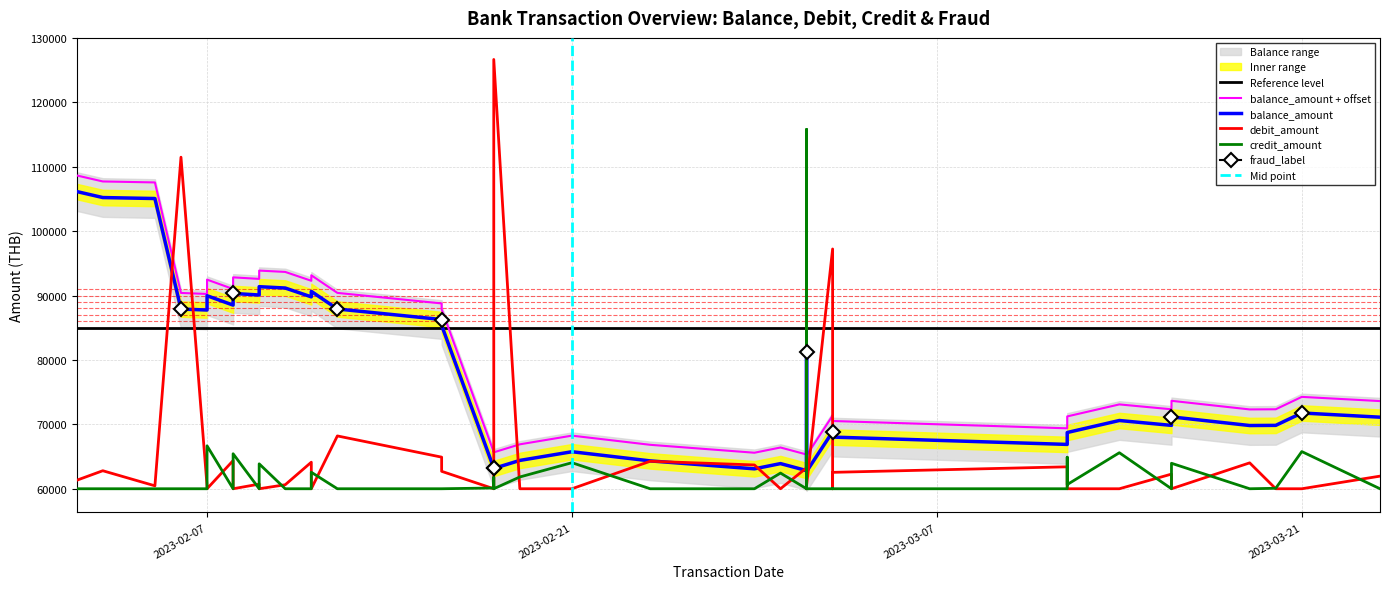

What is the sum of all debit_amount values?

2612015.5